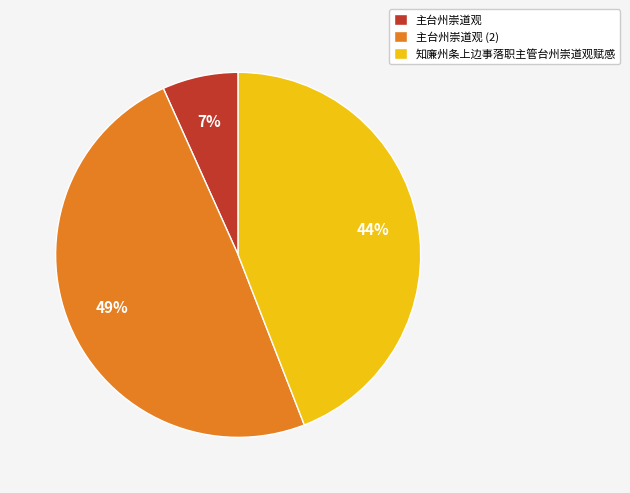

To the nearest percent, what is the difference between the largest and smallest slice percentages?

42%